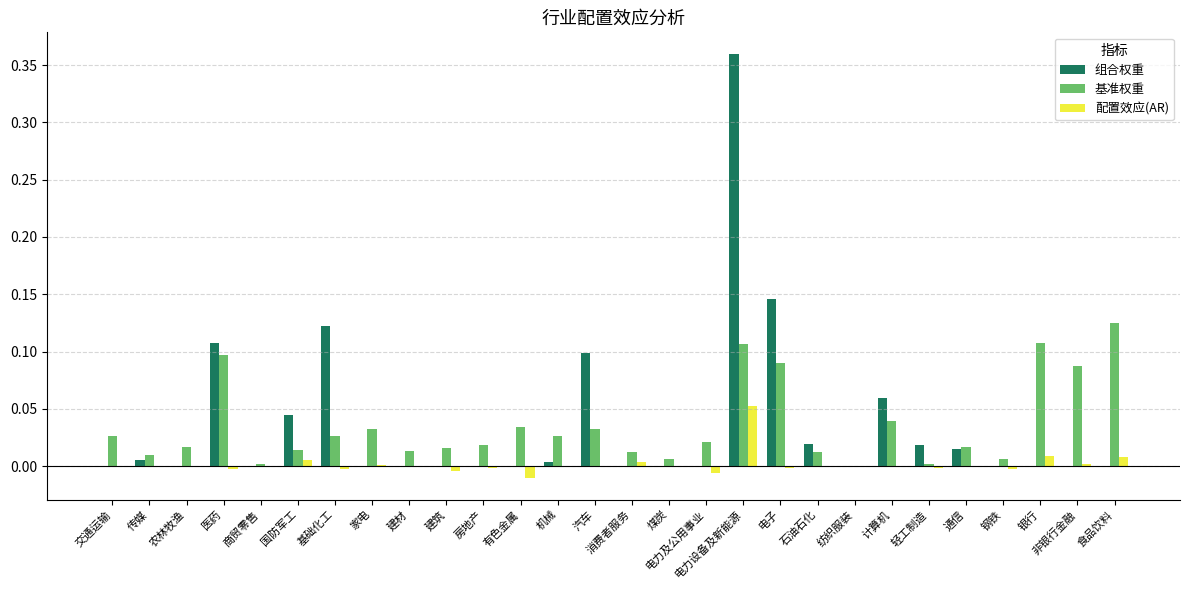

At which label does 基准权重 reach its peak?

食品饮料